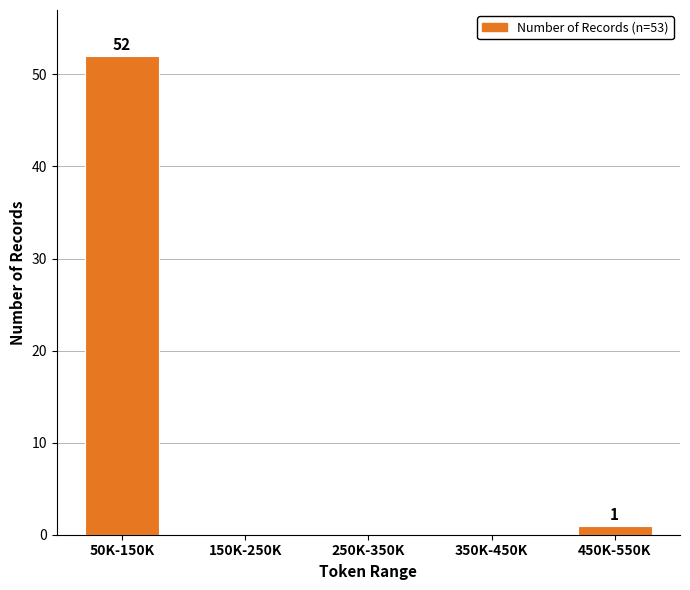

Reading right to left, transcribe all the data shown in this chart.

450K-550K=1	350K-450K=0	250K-350K=0	150K-250K=0	50K-150K=52